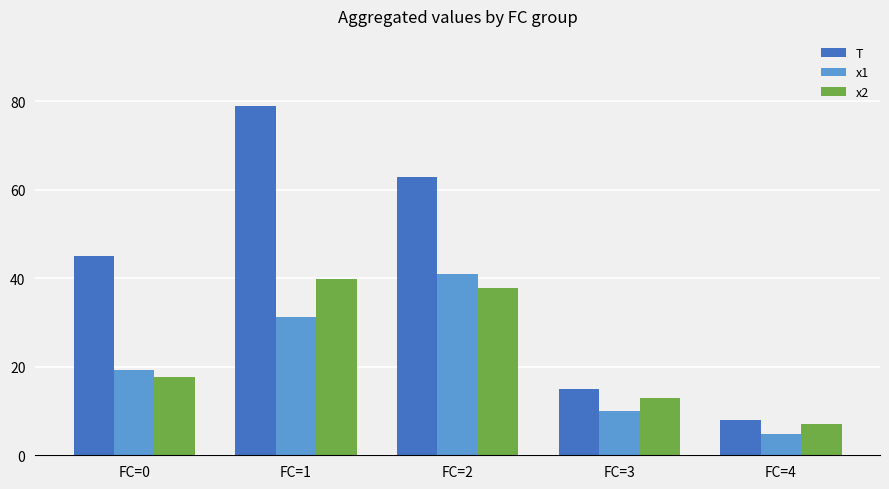

The T series shows 45.0 at FC=0. True or false?

True